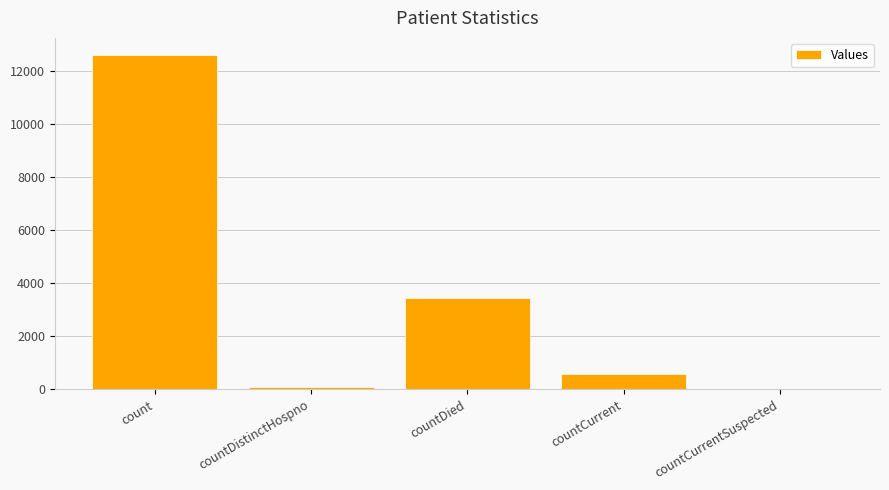

What is the change in value from count to countCurrentSuspected?

-12599